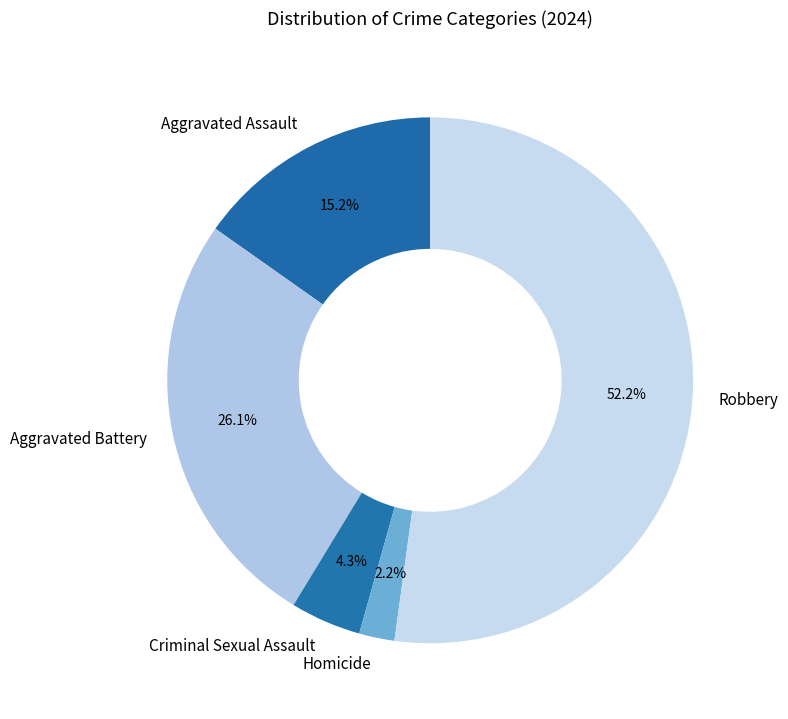

Is there any slice that represents more than half of the pie?

Yes